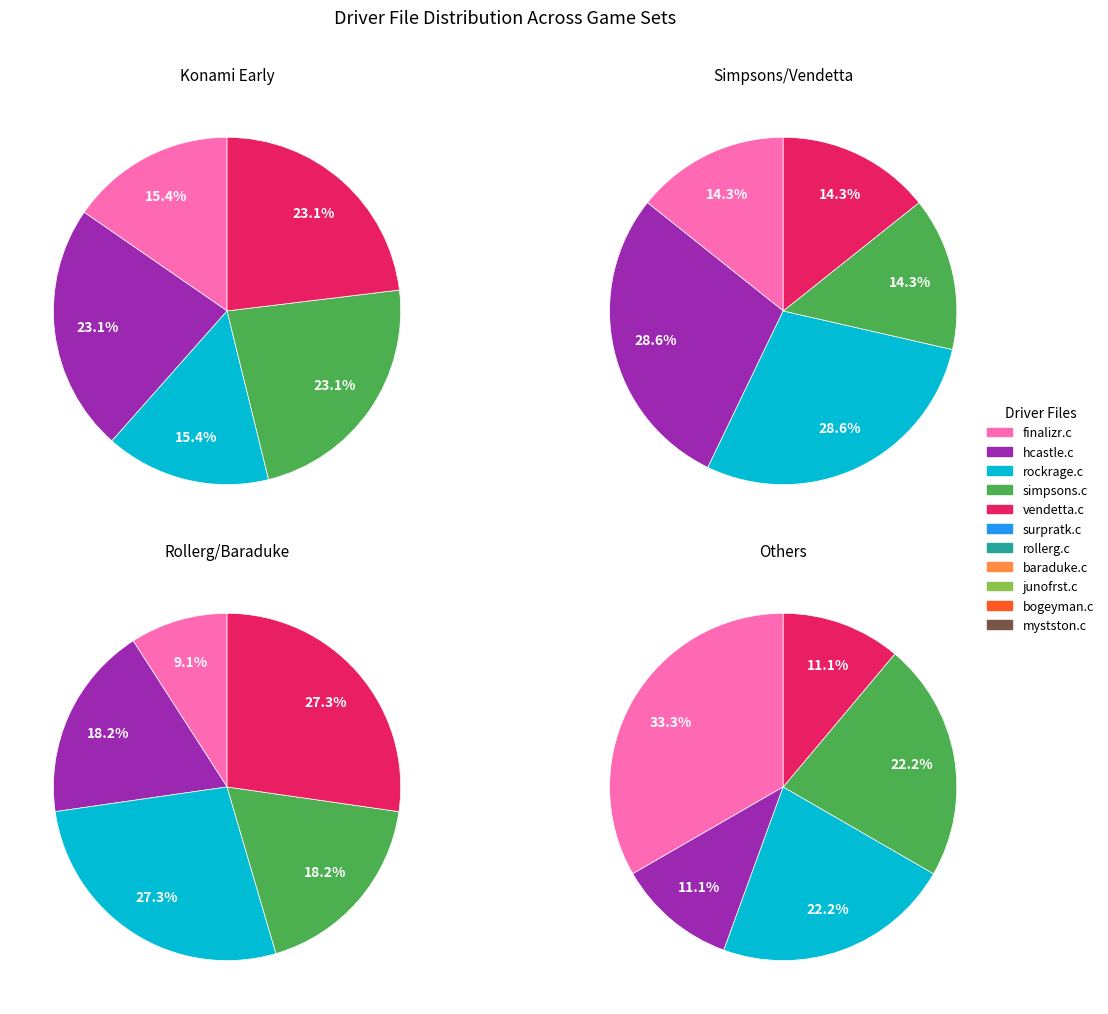

Is there a majority slice in this chart?

No